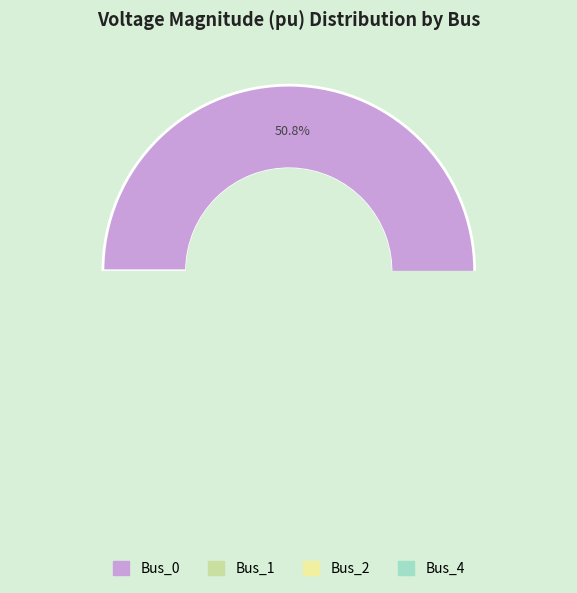

To the nearest percent, what is the combined percentage of Bus_0 and Bus_2?

63%